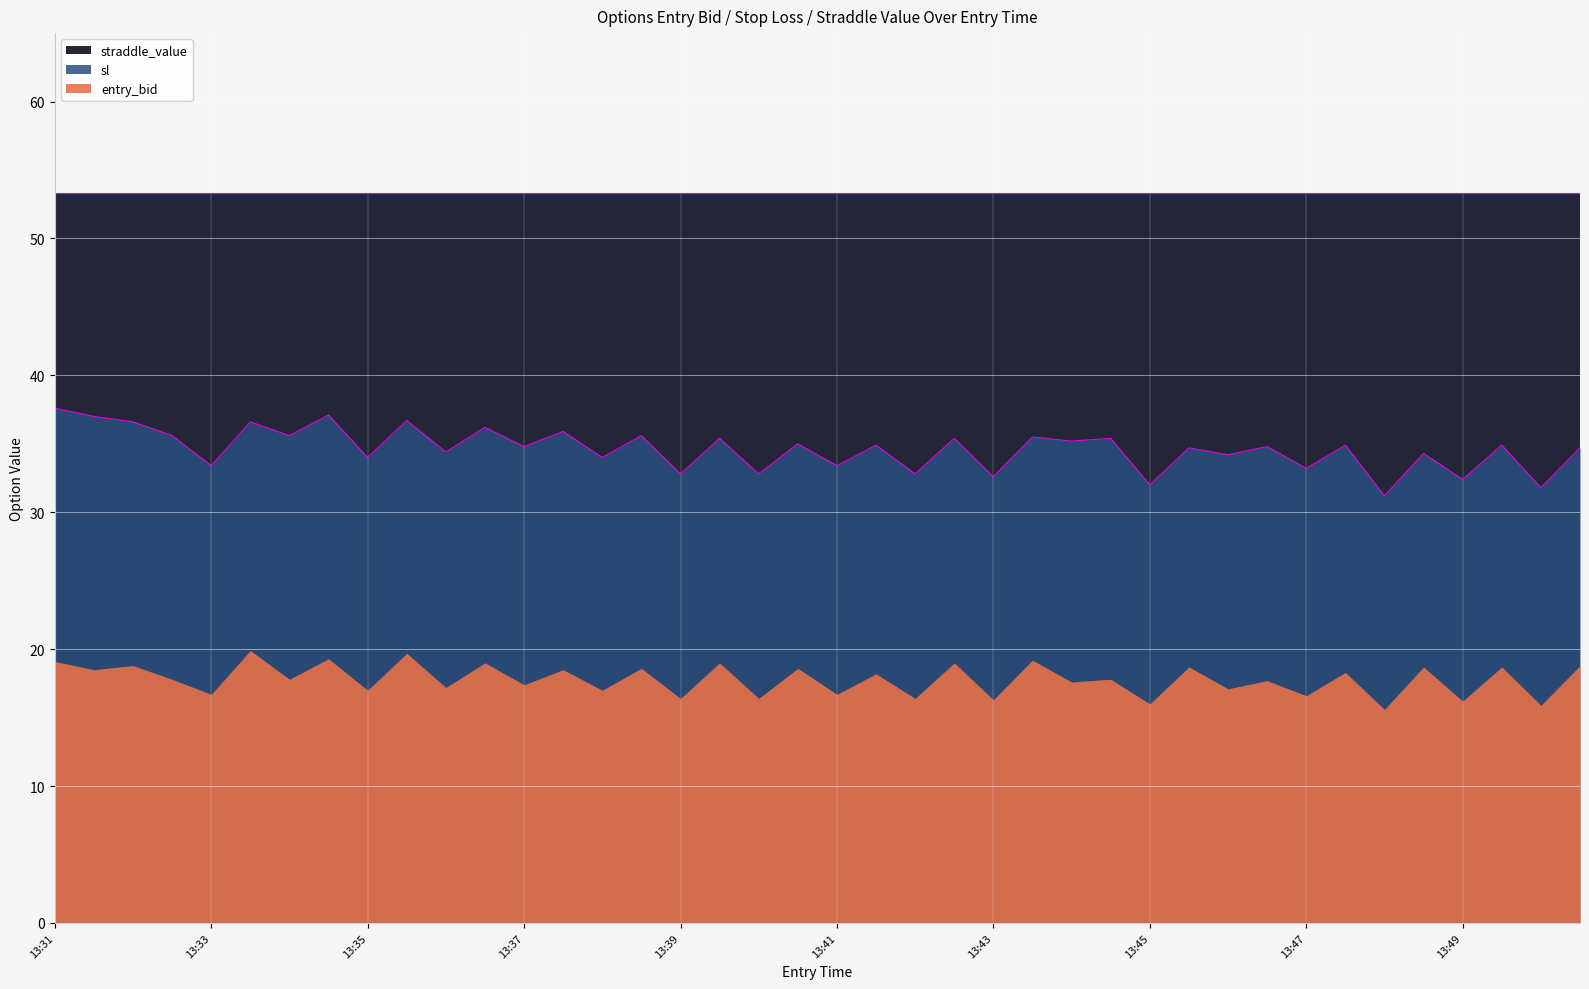

Rank the series by their maximum value, from highest to lowest.

straddle_value, sl, entry_bid